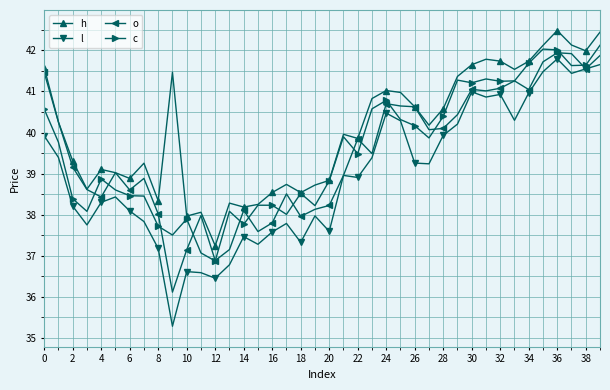

Rank the series by their maximum value, from highest to lowest.

h, c, o, l